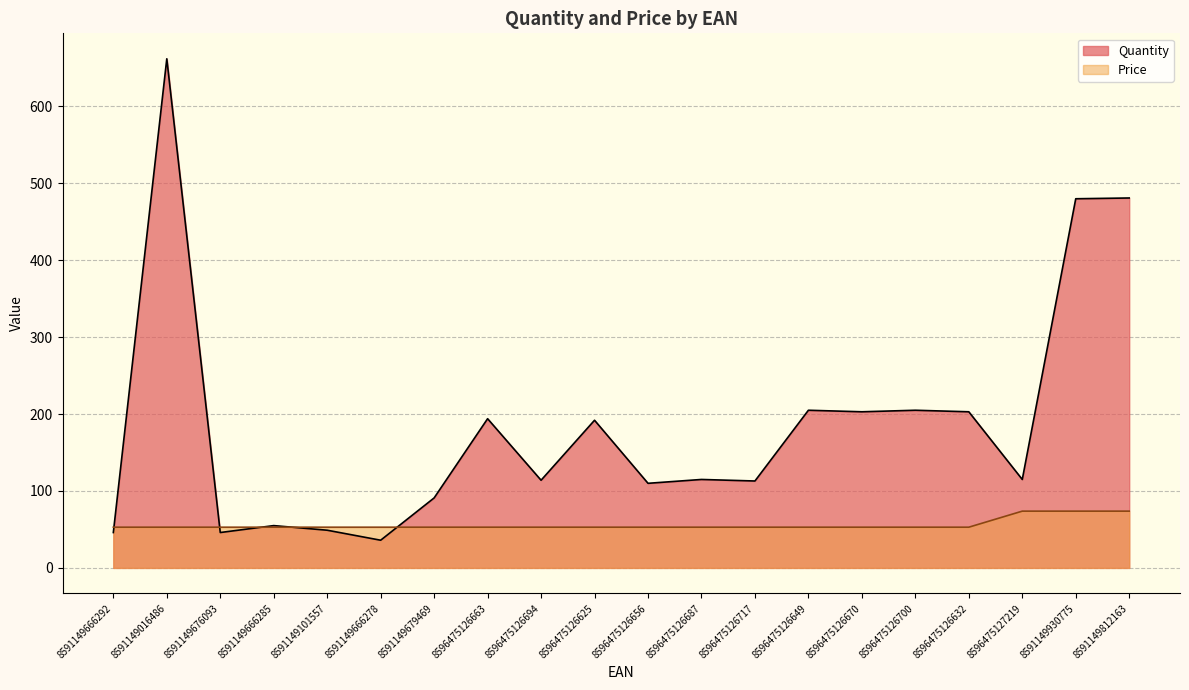

List the labels in order of Price value, largest first.

8596475127219, 8591149930775, 8591149812163, 8591149666292, 8591149016486, 8591149676093, 8591149666285, 8591149101557, 8591149666278, 8591149679469, 8596475126663, 8596475126694, 8596475126625, 8596475126656, 8596475126687, 8596475126717, 8596475126649, 8596475126670, 8596475126700, 8596475126632